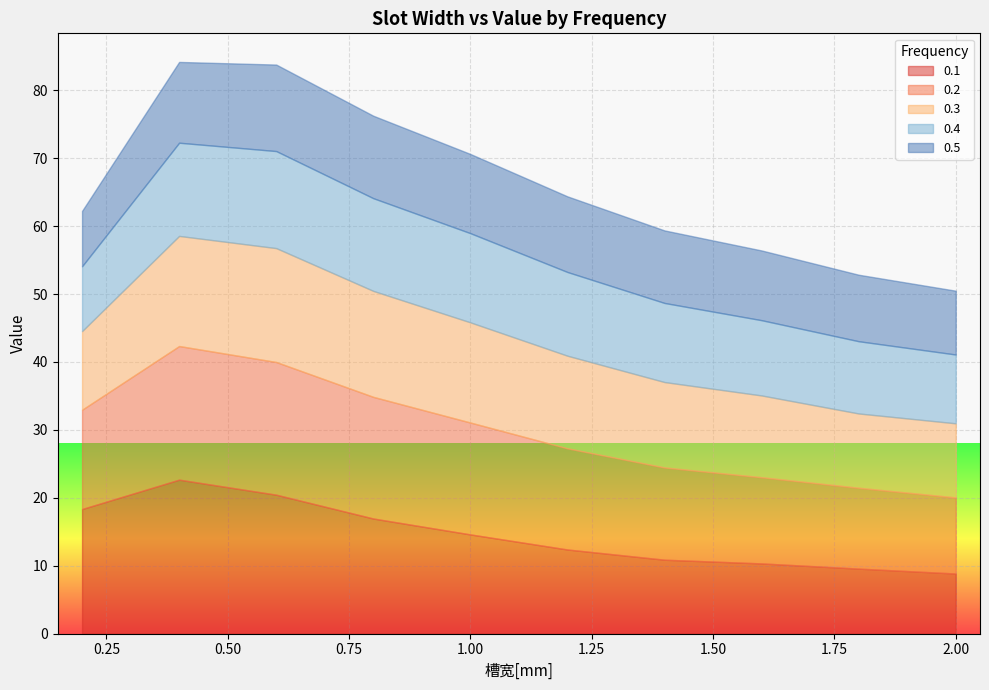

In 0.4, how many points are higher than both neighbors (excluding endpoints)?

1